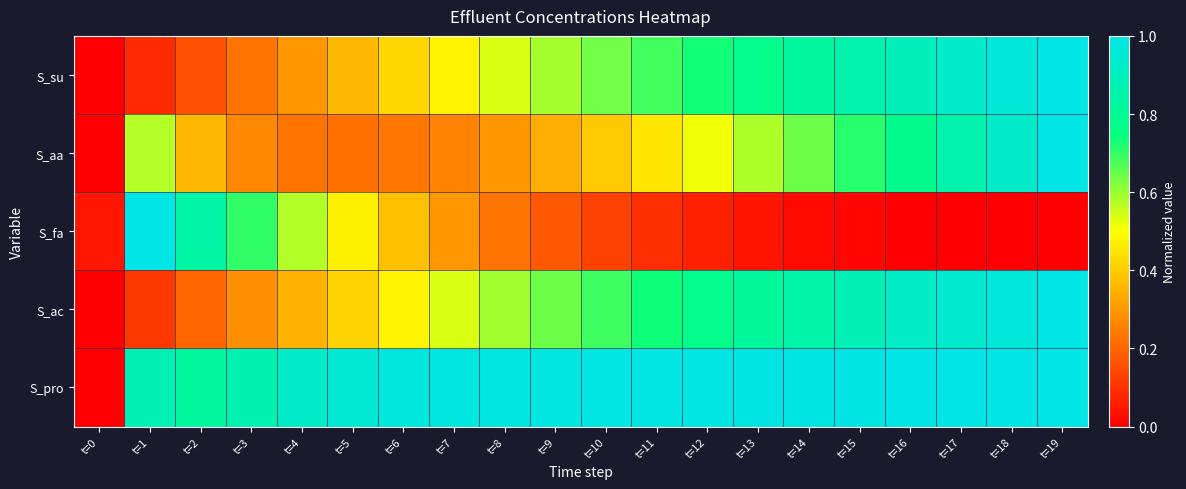

Which series has the largest total across all categories?

S_pro